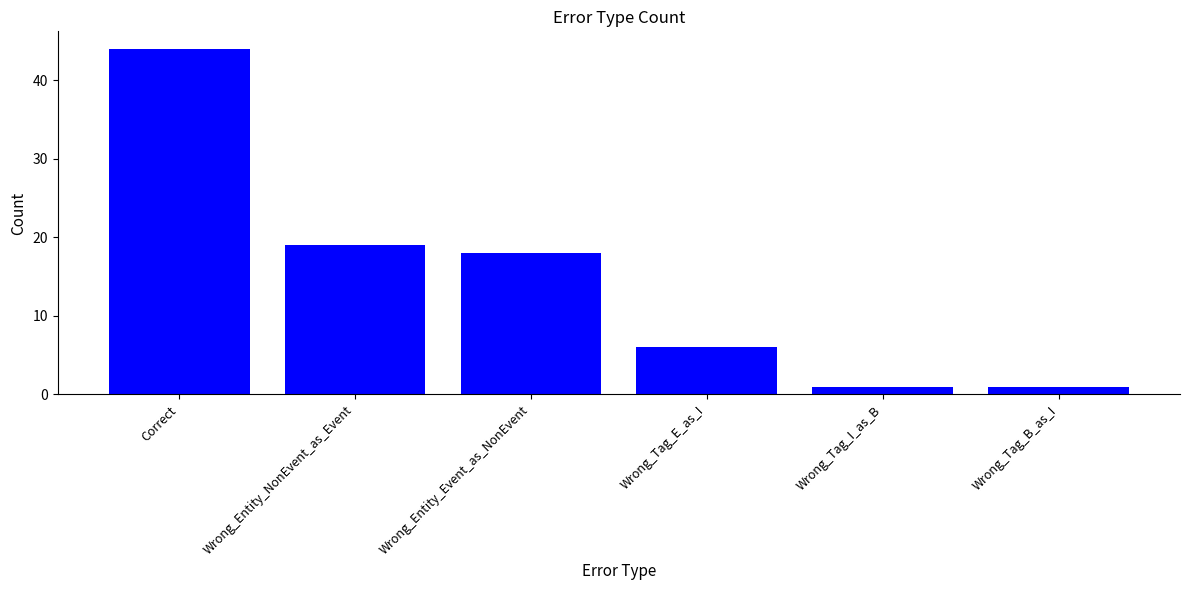

True or false: the data shows 8 at Wrong_Tag_E_as_I.

False